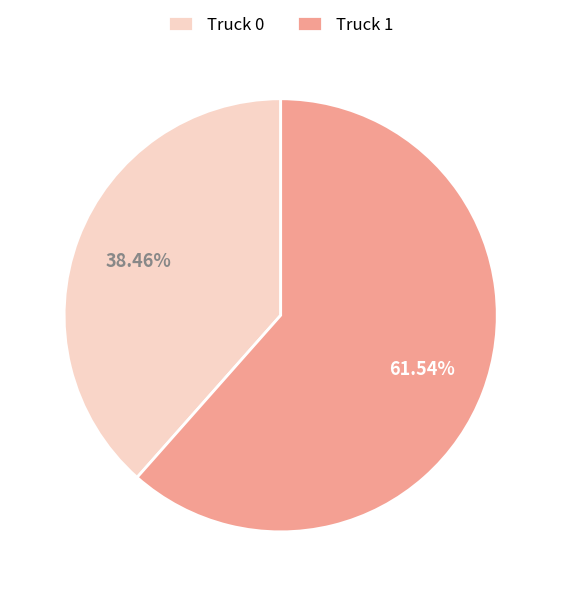

What is the smallest slice in the pie chart?

Truck 0